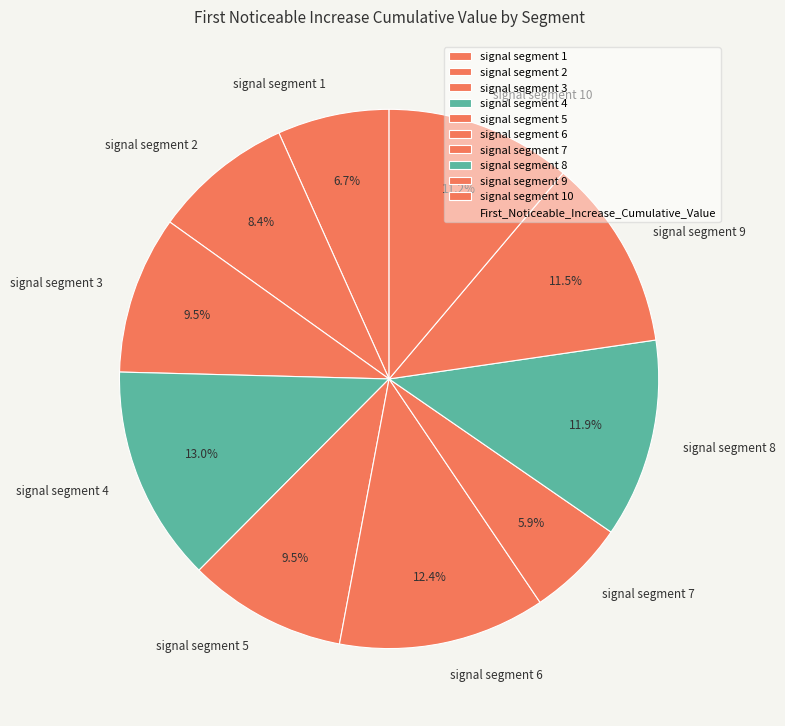

What percentage is the signal segment 2 slice, to the nearest percent?

8%